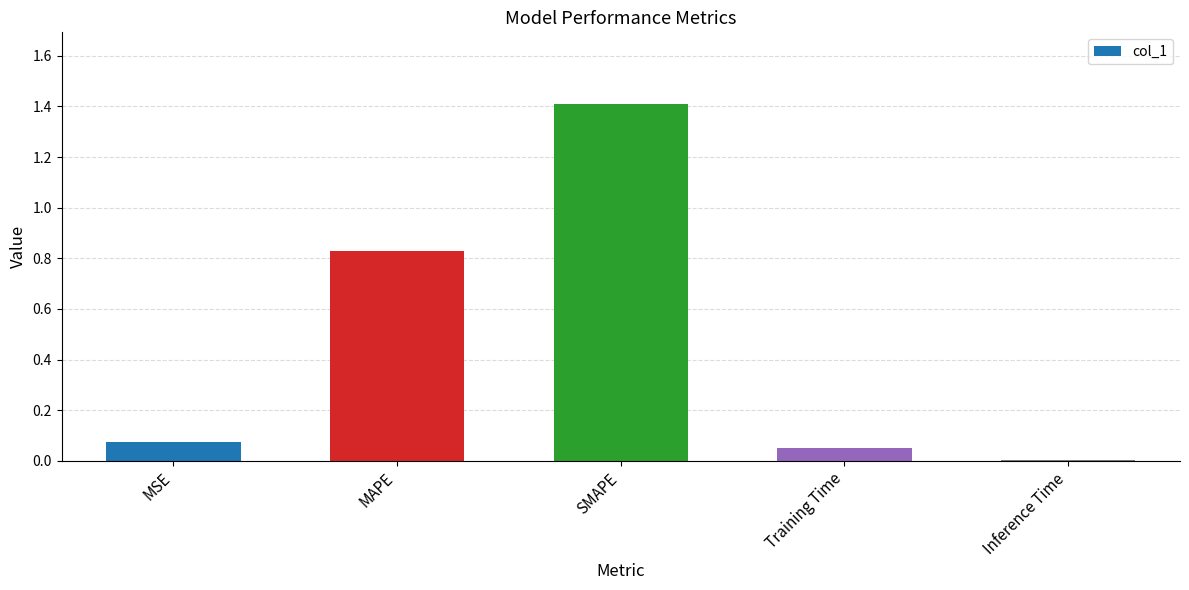

What is the greatest value displayed?

1.4